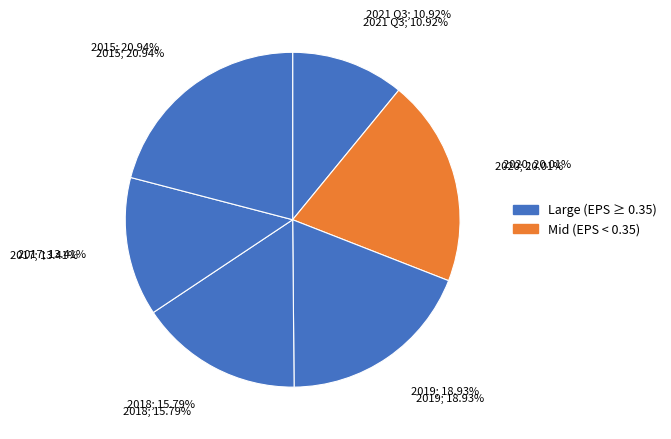

Which category has the smallest portion of the pie?

2021